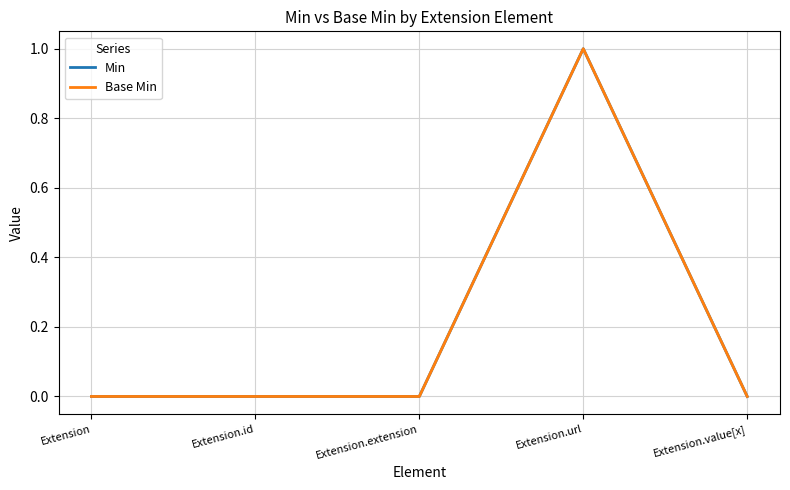

Is this an area chart (filled region under the line)?

No